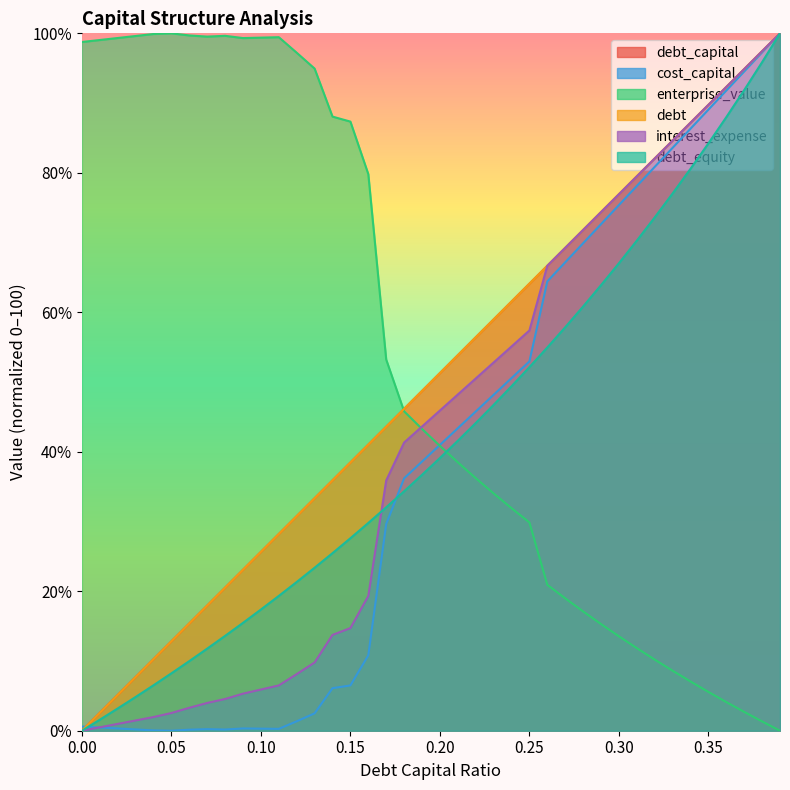

Which series has the largest total across all categories?

enterprise_value